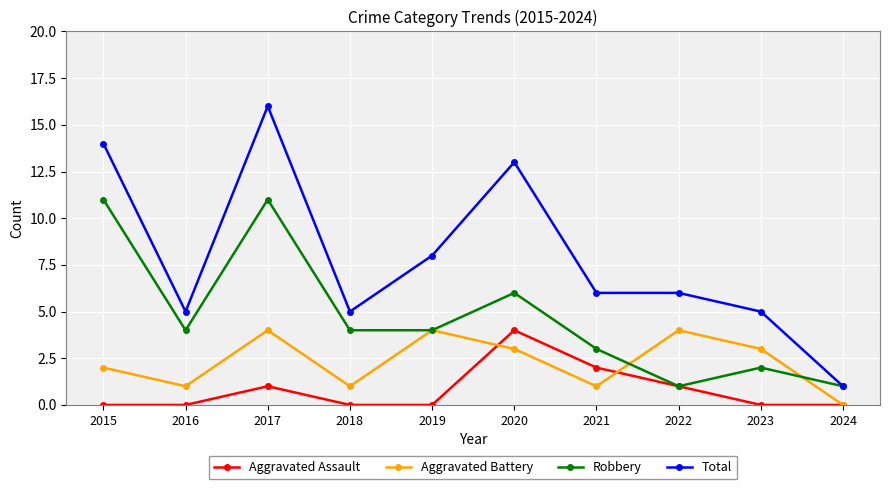

Rank the series by their average value, from highest to lowest.

Total, Robbery, Aggravated Battery, Aggravated Assault